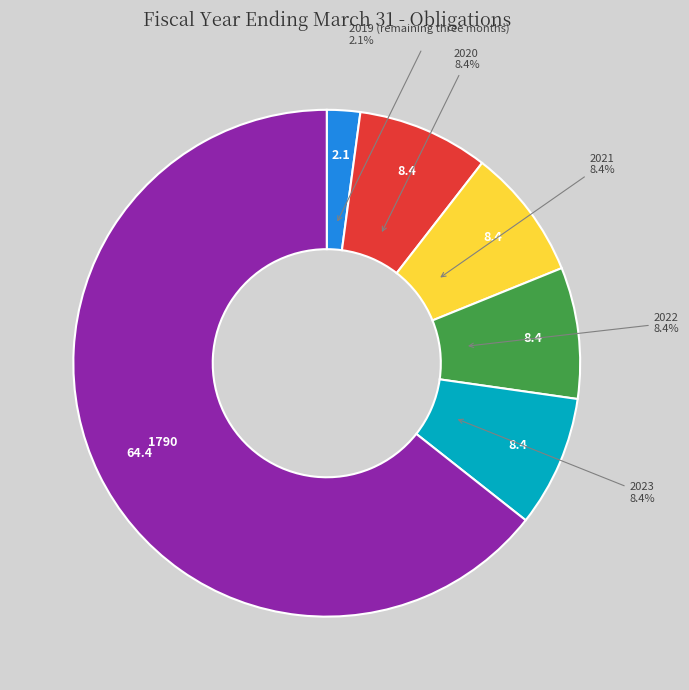

Count the number of slices in the pie.

6